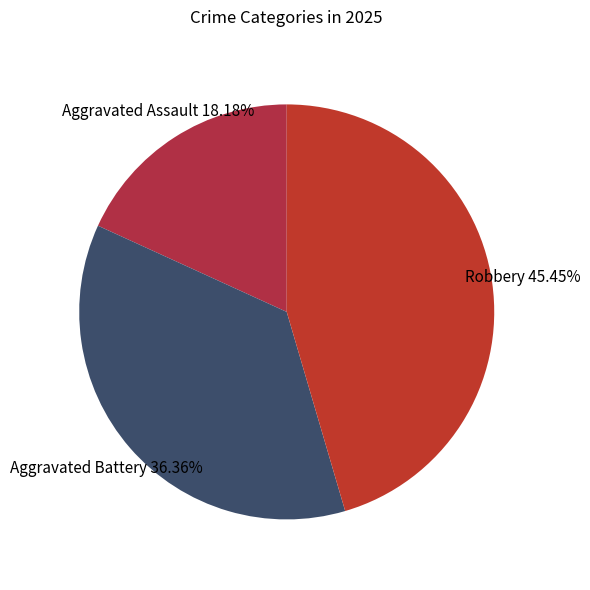

Rank the categories by value from lowest to highest.

Aggravated Assault, Aggravated Battery, Robbery